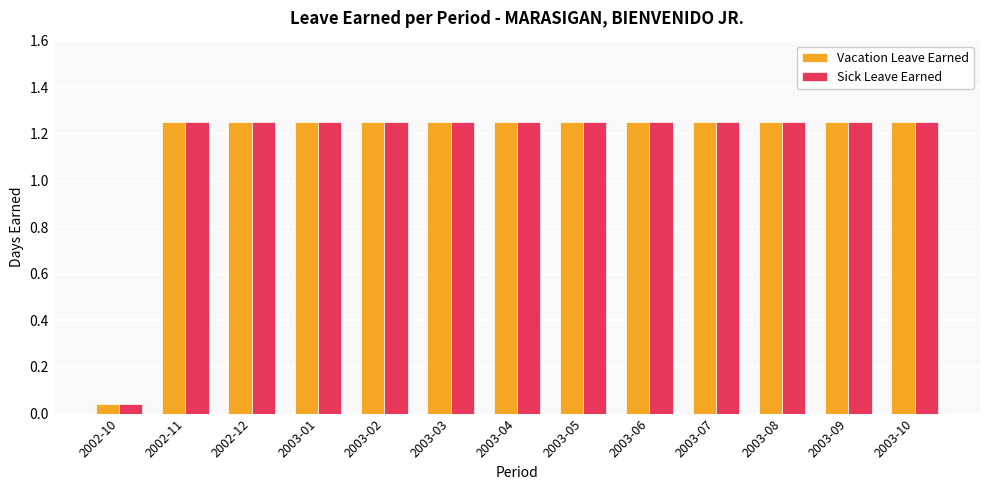

What is the total value across all series at 2002-11?

2.5